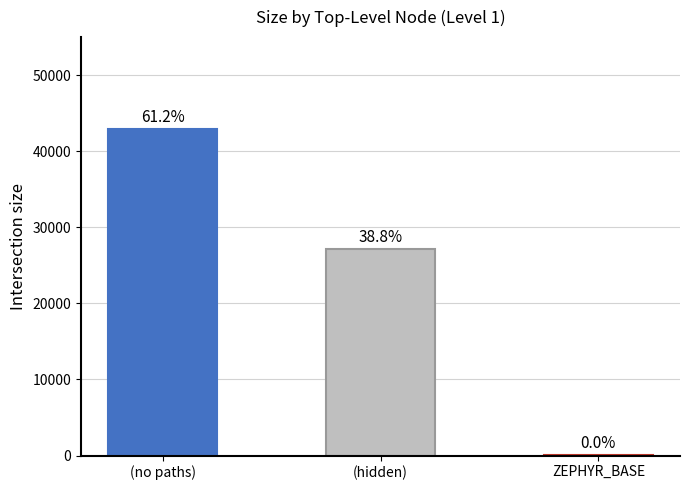

True or false: the data shows 42876 at (no paths).

True